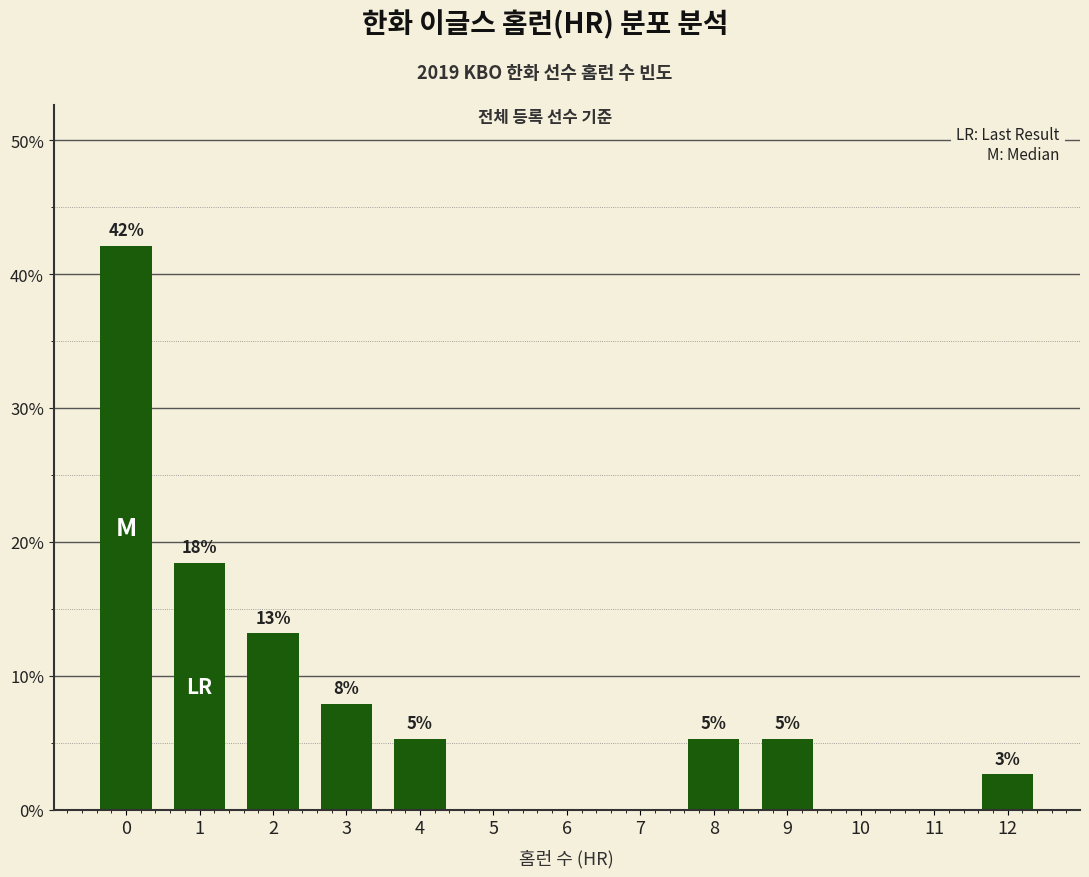

Are the bars horizontal?

No